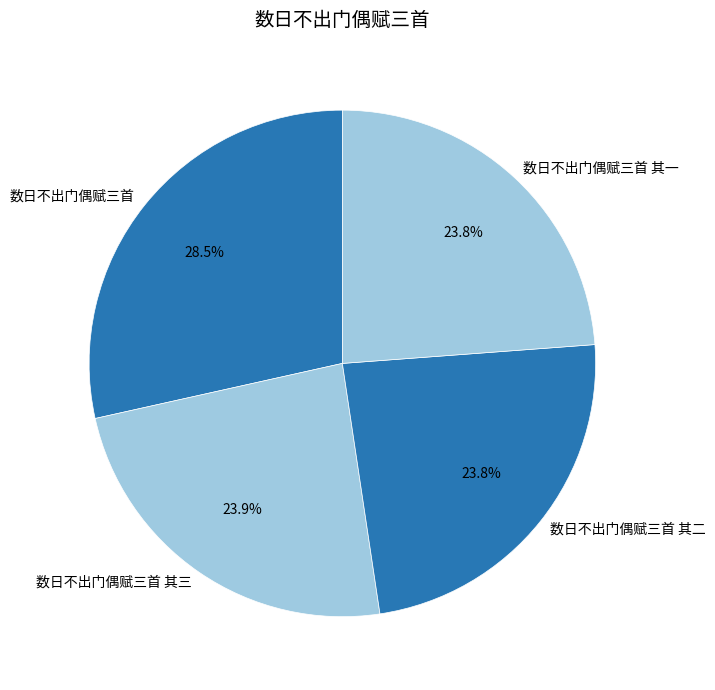

Which has a higher value, 数日不出门偶赋三首 or 数日不出门偶赋三首 其二?

数日不出门偶赋三首